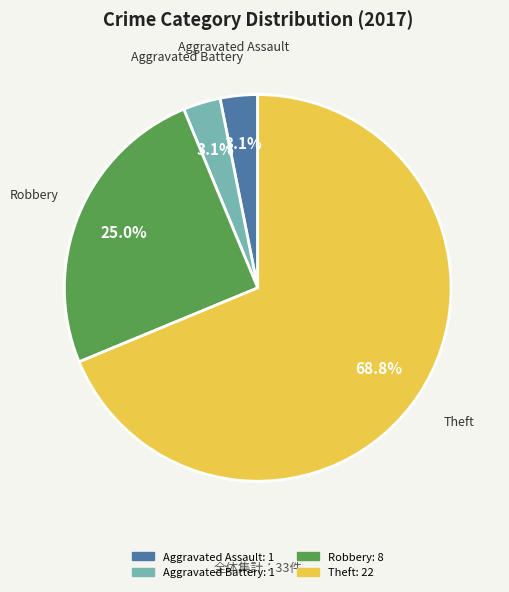

Which slice represents more than half of the pie?

Theft